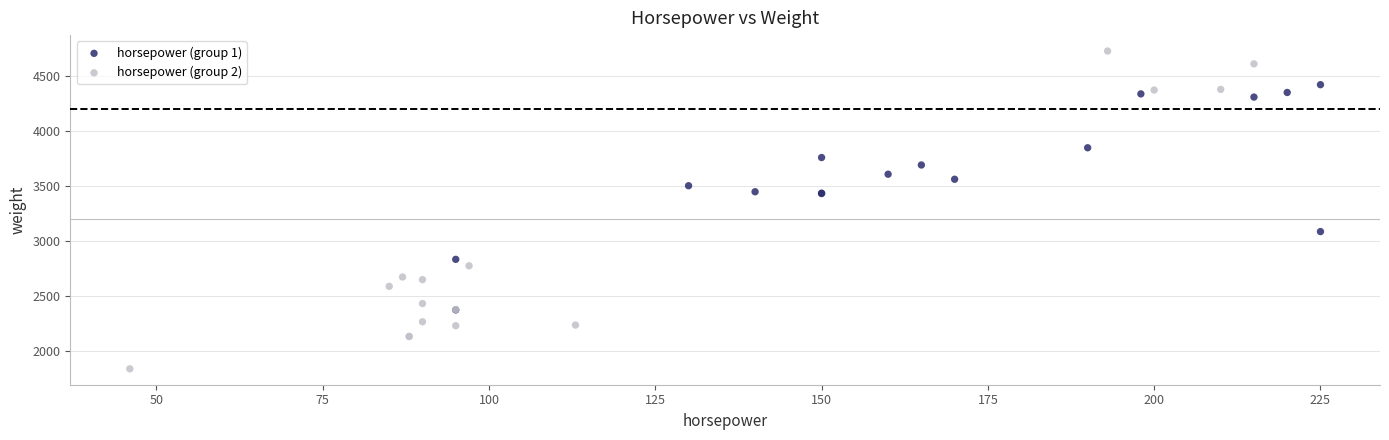

Which series has the largest Y range (max minus min)?

horsepower (group 2)